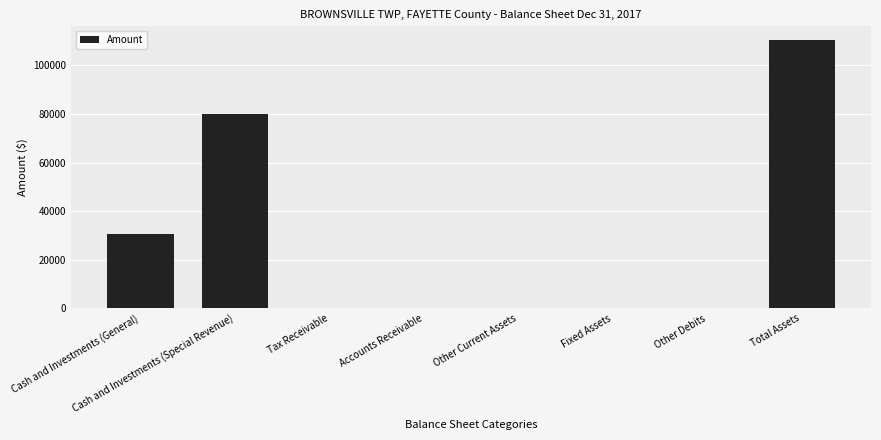

Does the chart contain stacked bars?

No